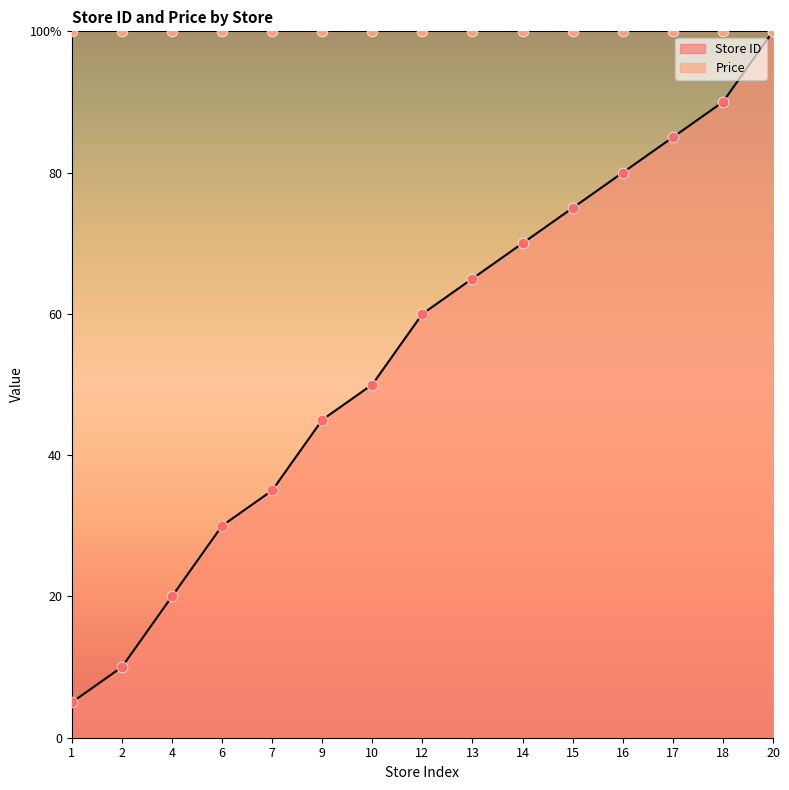

Between 1 and 4, which is larger?

4